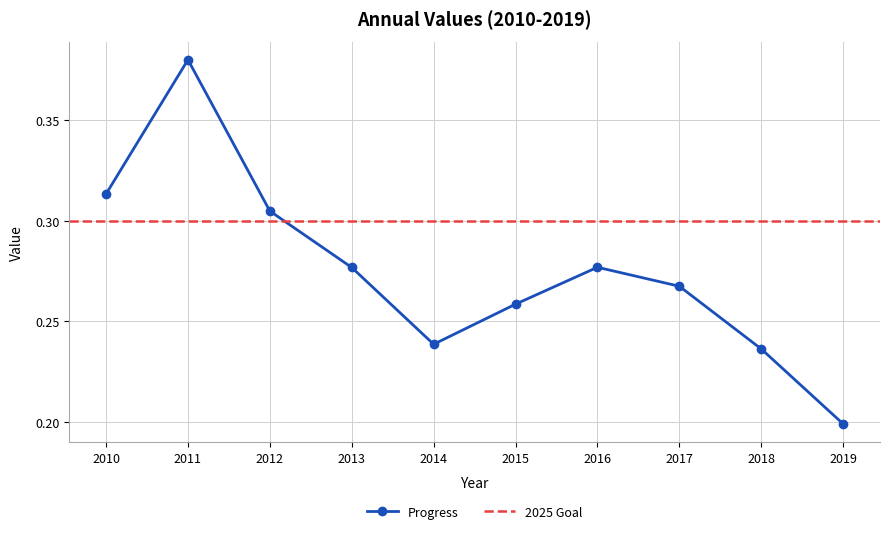

What is the average value?

0.3